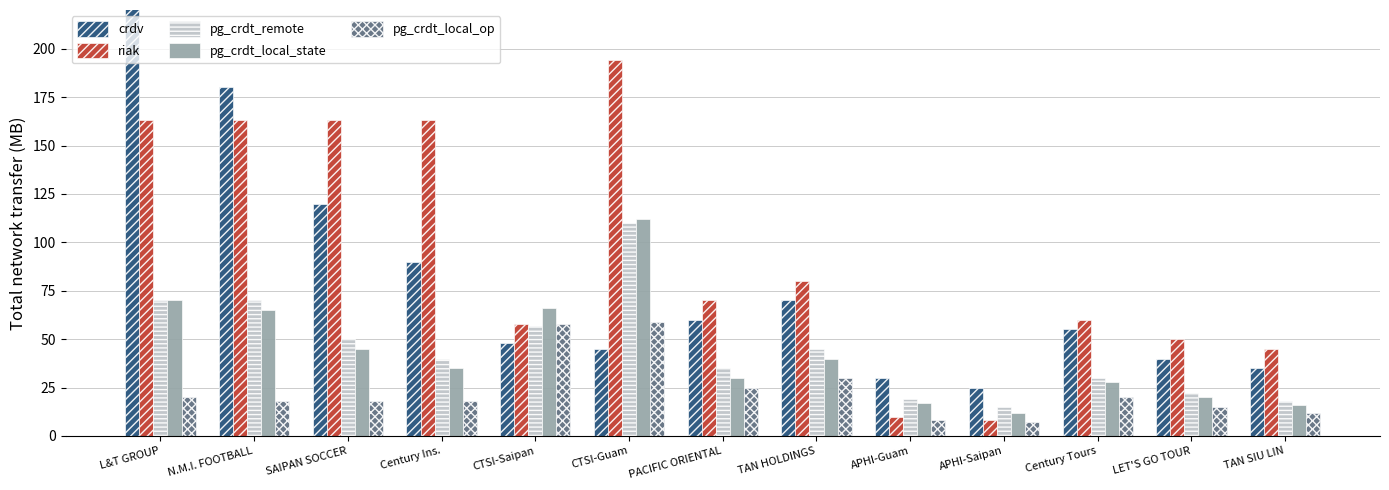

Rank the series by their maximum value, from highest to lowest.

crdv, riak, pg_crdt_local_state, pg_crdt_remote, pg_crdt_local_op